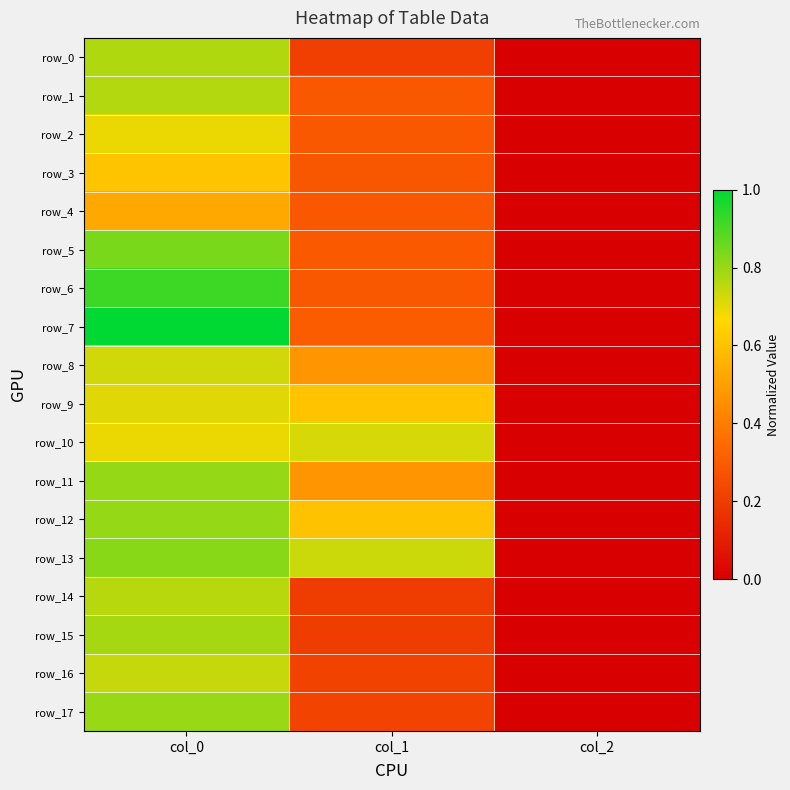

How many categories are shown in the chart?

3